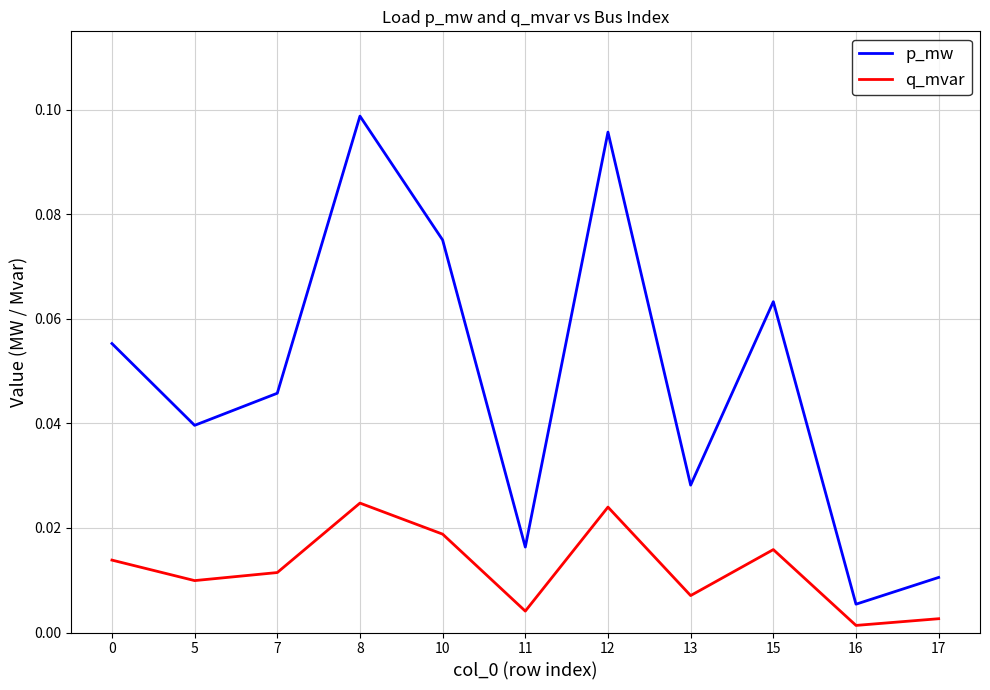

At which label is p_mw closest to 0?

16